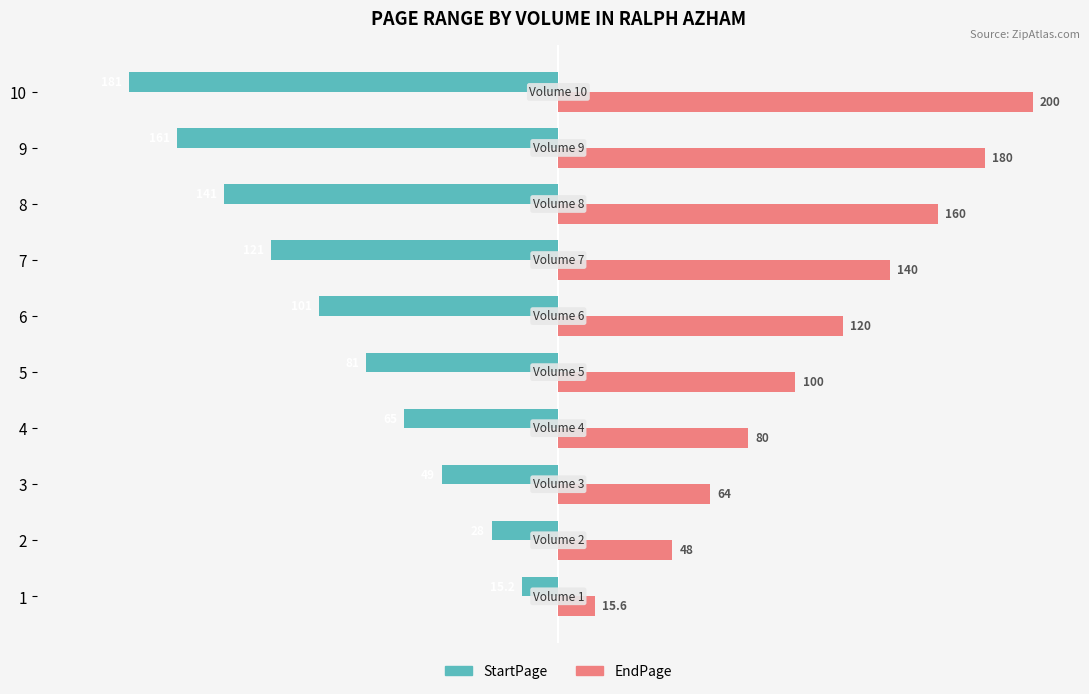

What value does the StartPage series have at 4?

-65.0